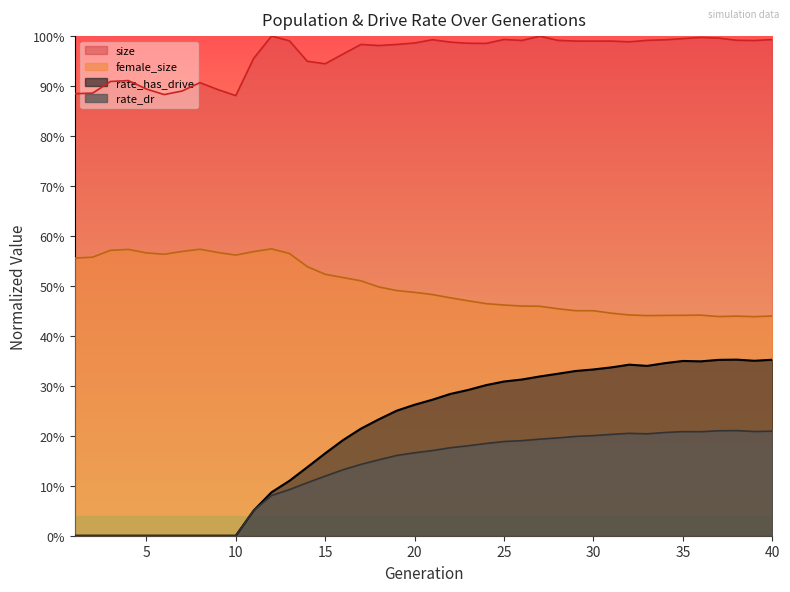

What is the value of the size point at the 26th from the left?

1.0